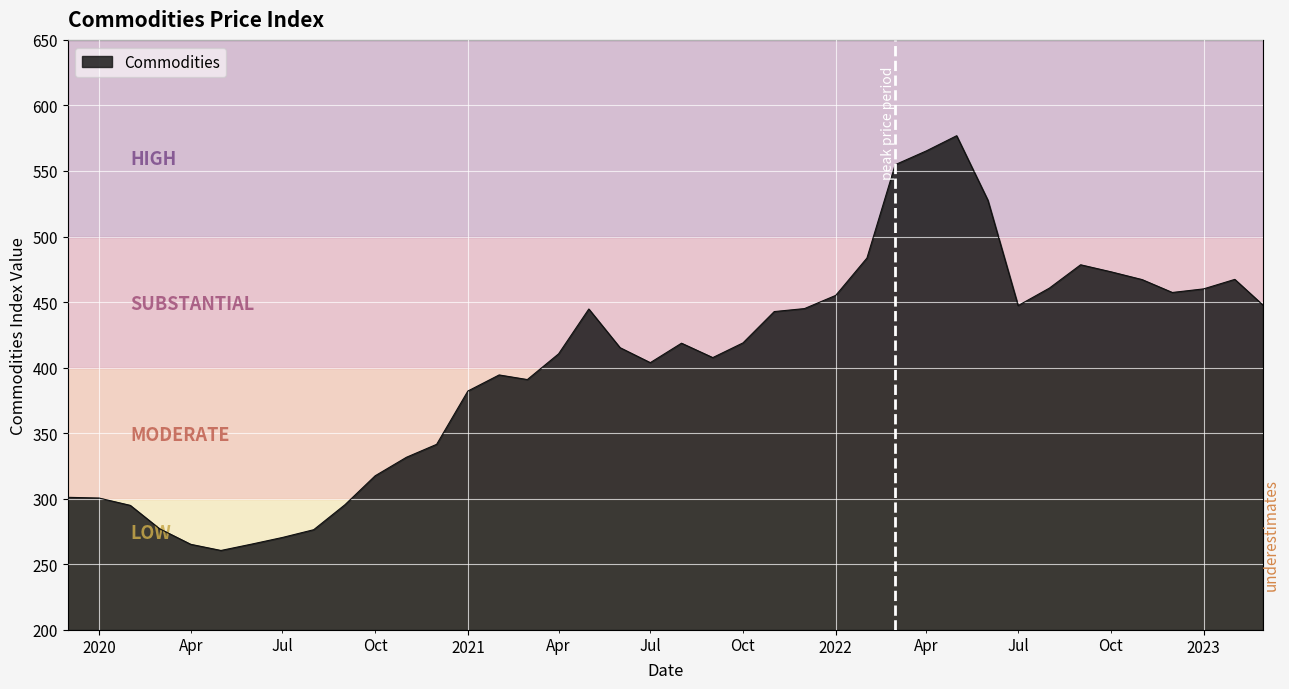

What is the maximum value shown in the chart?

576.9